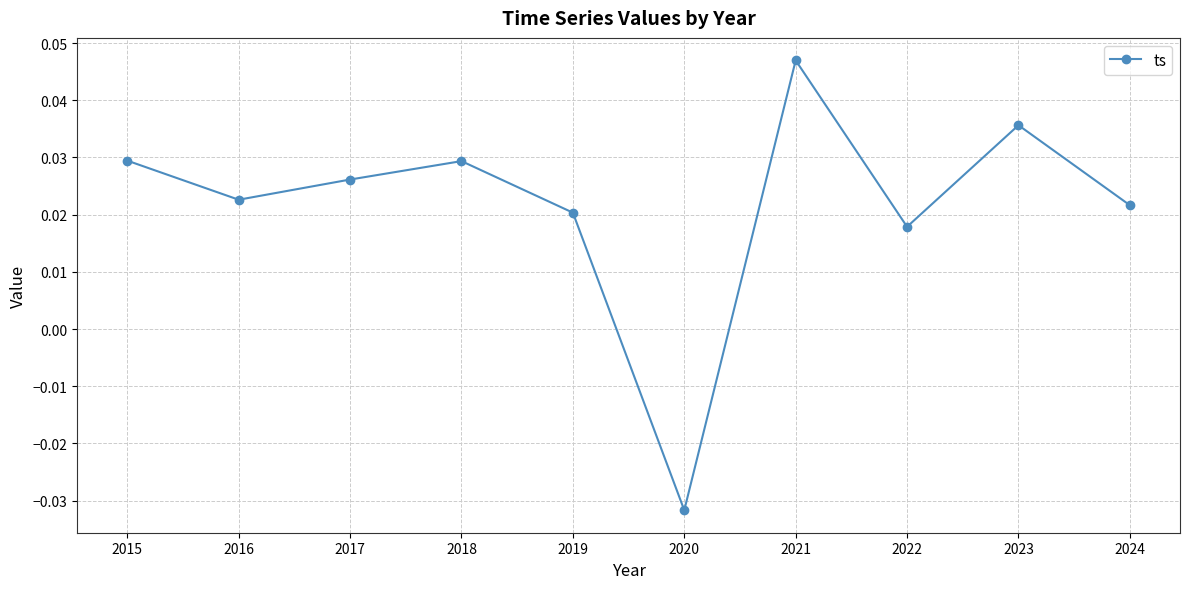

Between 2020 and 2018, which is larger?

2018